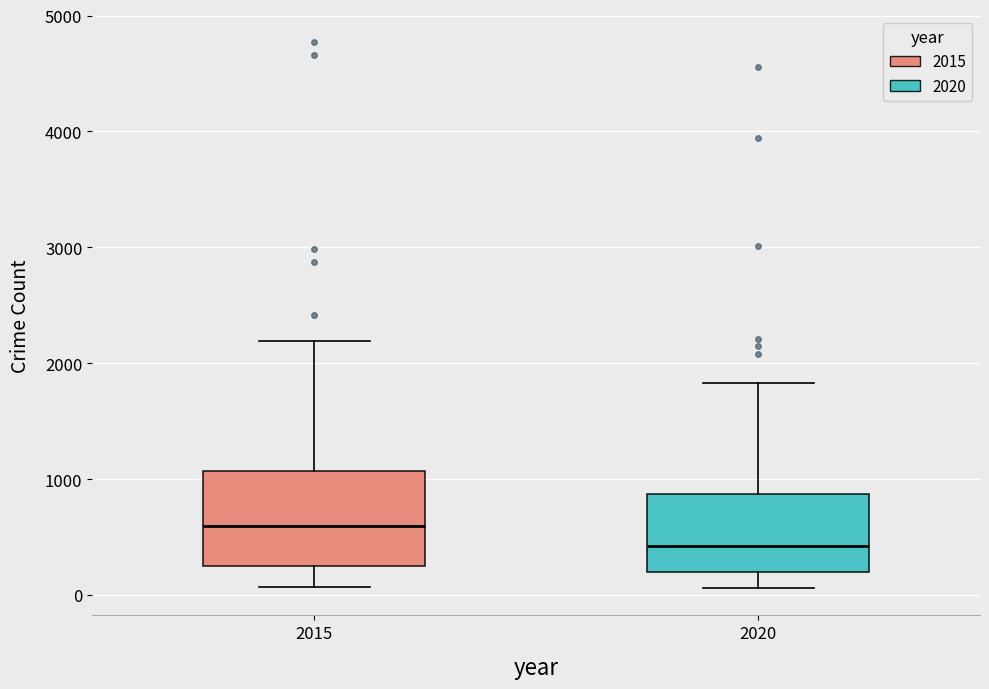

Which box is the tallest, from its lower edge to its upper edge?

2015